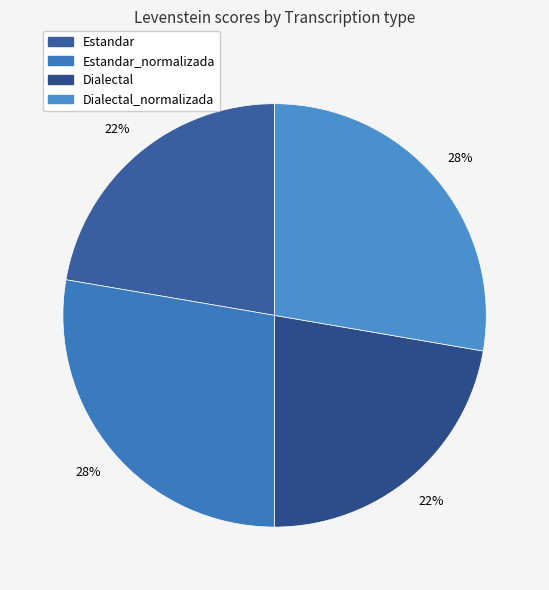

How many segments does this pie chart have?

4